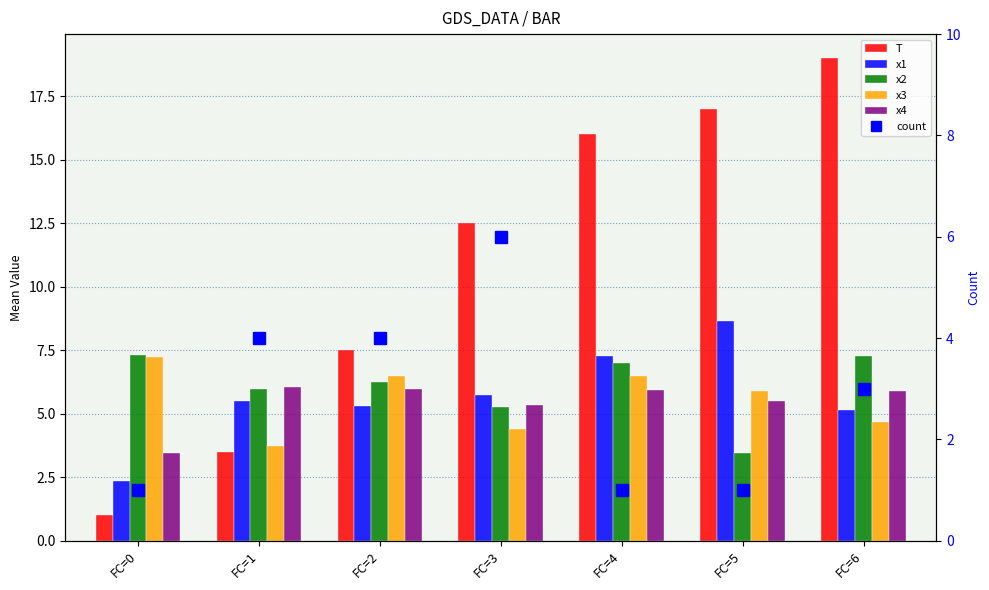

What is the difference between the x3 values at FC=0 and FC=6?

2.6